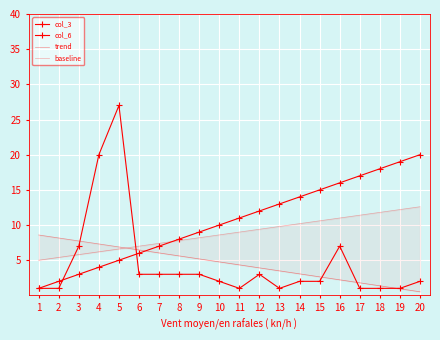

Count the number of categories in the chart.

20